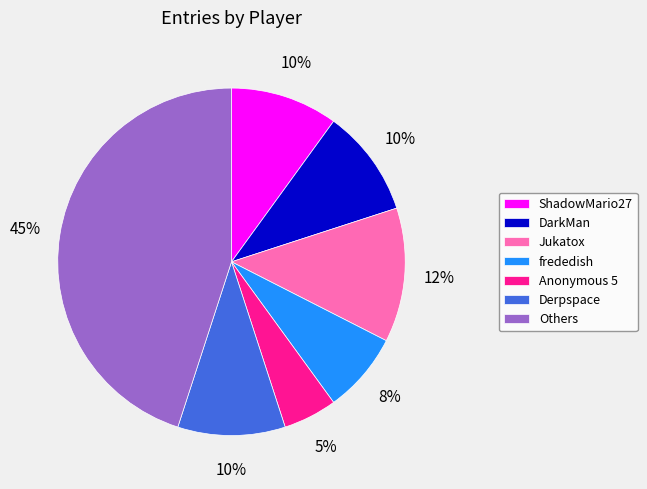

To the nearest percent, what is the combined percentage of Derpspace and Anonymous 5?

15%